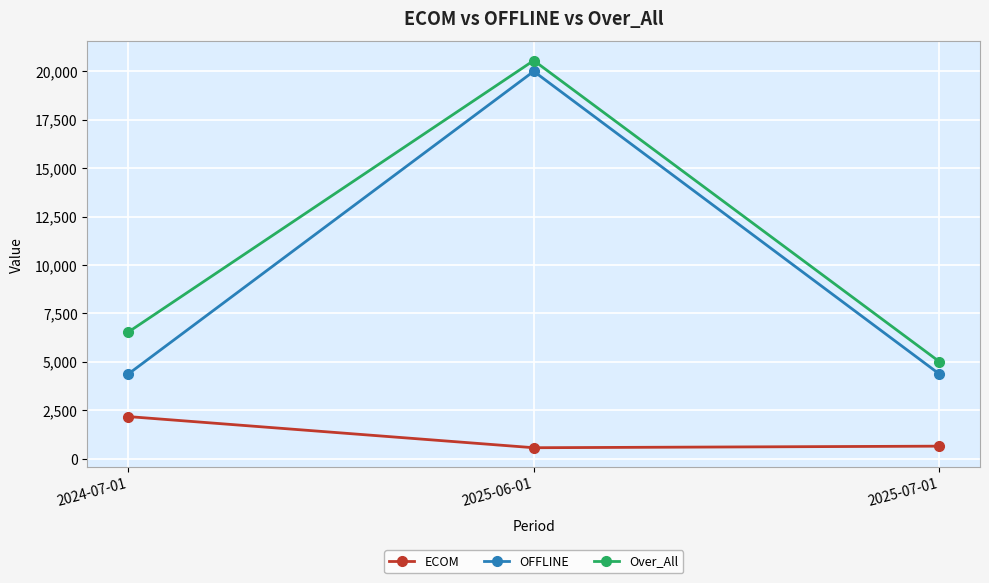

What is the spread (max minus min) of values at 2025-07-01?

4363